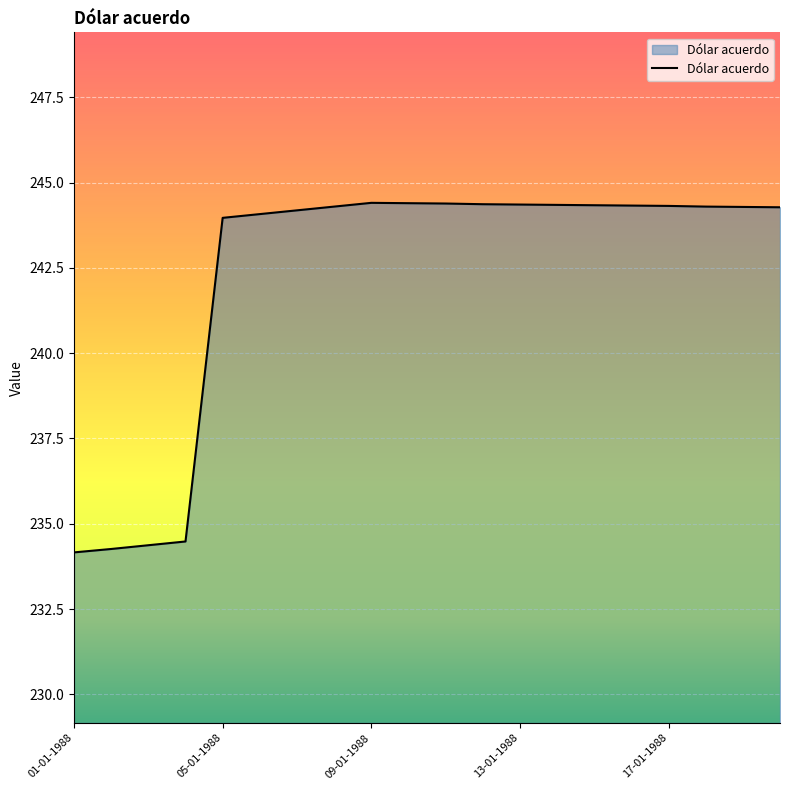

Rank the categories by value from lowest to highest.

01-01-1988, 02-01-1988, 03-01-1988, 04-01-1988, 05-01-1988, 06-01-1988, 07-01-1988, 20-01-1988, 19-01-1988, 08-01-1988, 18-01-1988, 17-01-1988, 16-01-1988, 15-01-1988, 14-01-1988, 13-01-1988, 12-01-1988, 11-01-1988, 10-01-1988, 09-01-1988